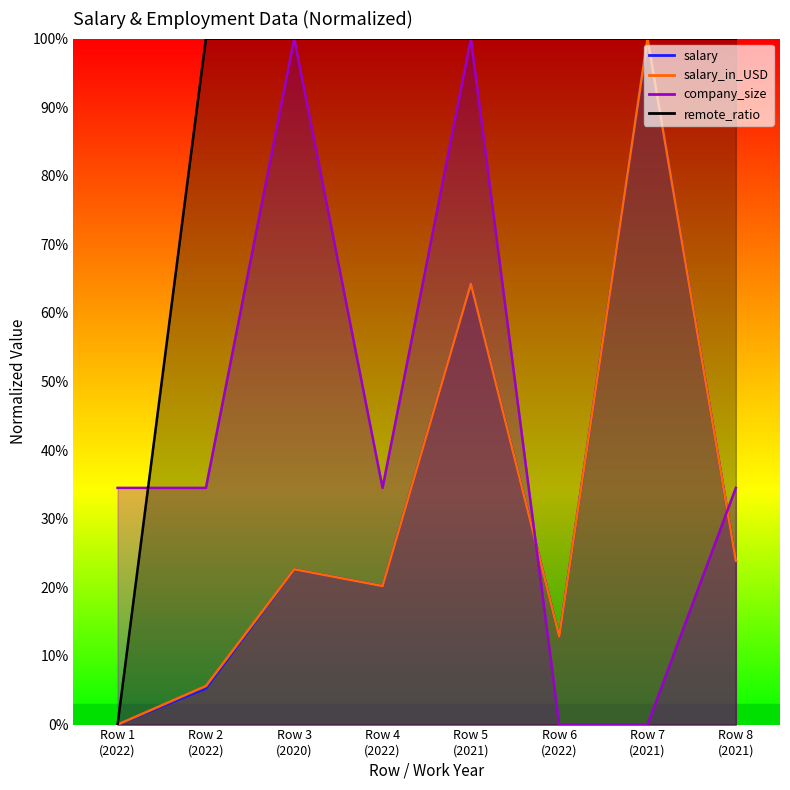

Is the value of remote_ratio at Row 8 (2021) greater than the value of company_size at Row 2 (2022)?

Yes